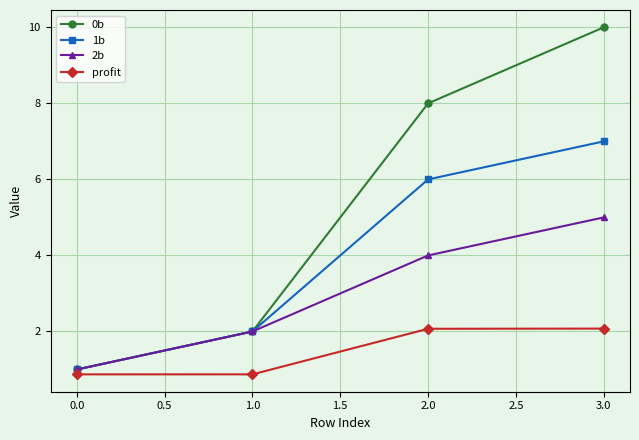

What is the maximum value for profit?

2.1